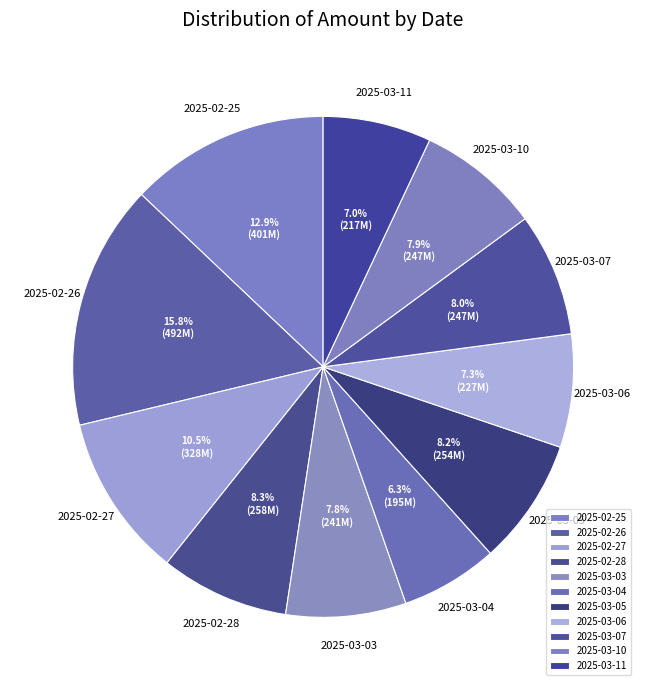

Does 2025-02-27 represent more than half of the total?

No